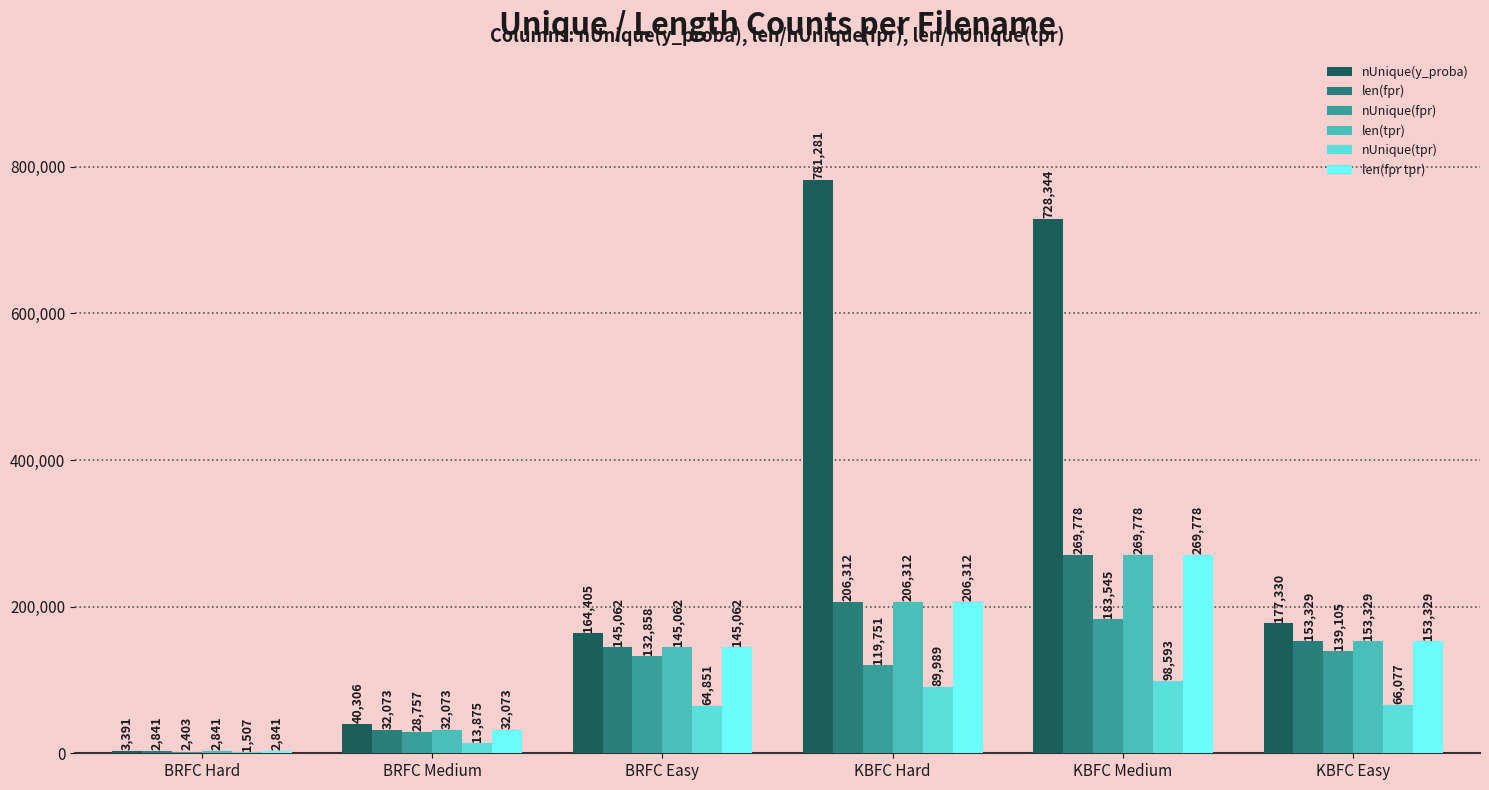

The len(fpr) series shows 322163 at KBFC Hard. True or false?

False